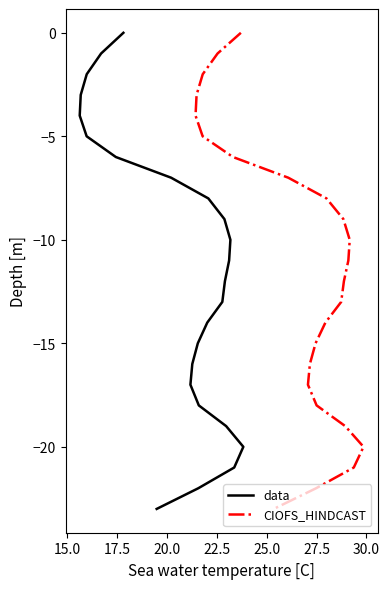

What are all the series names shown in the legend?

data, CIOFS_HINDCAST